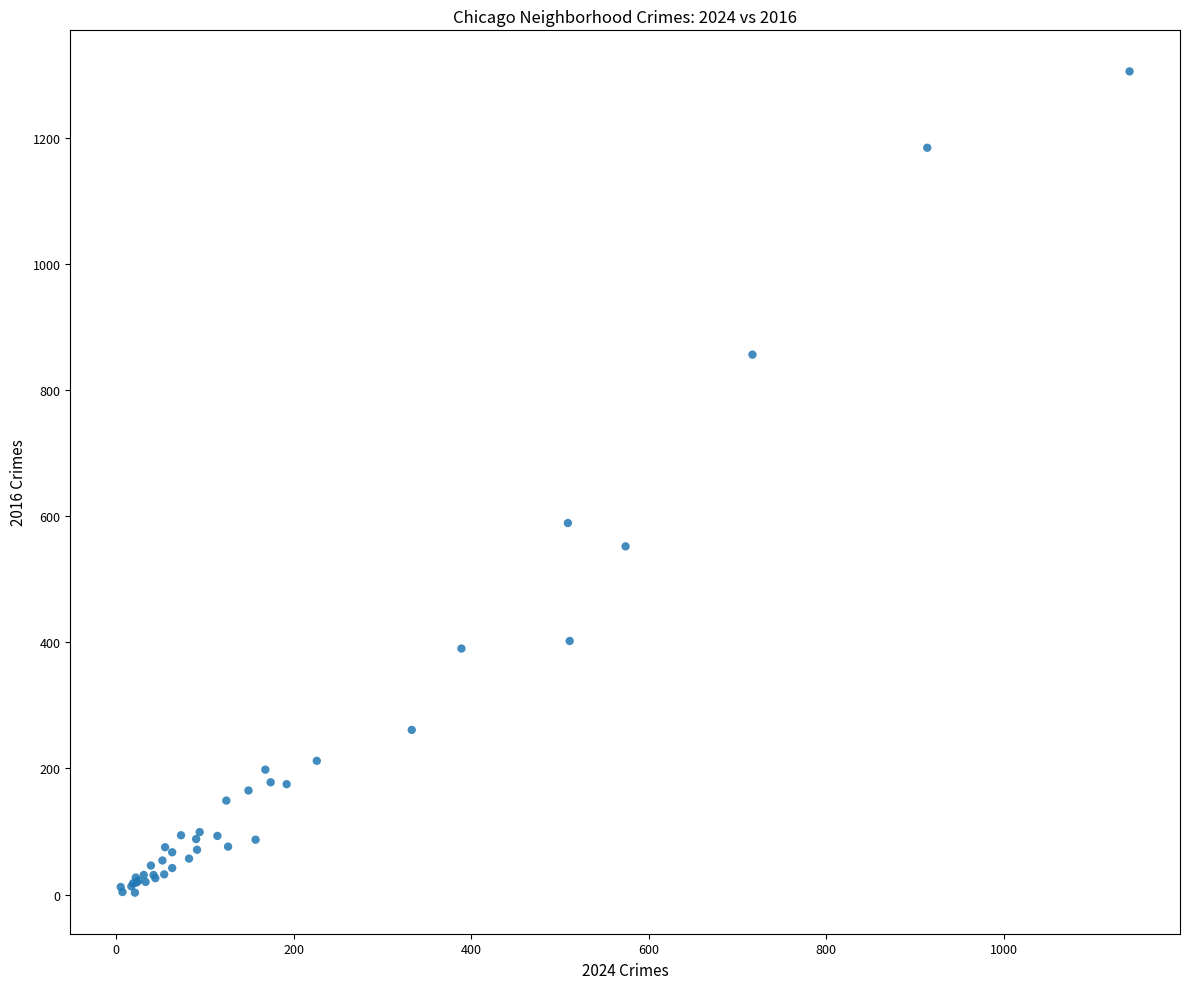

What Y value in the scatter plot is closest to 654?

589